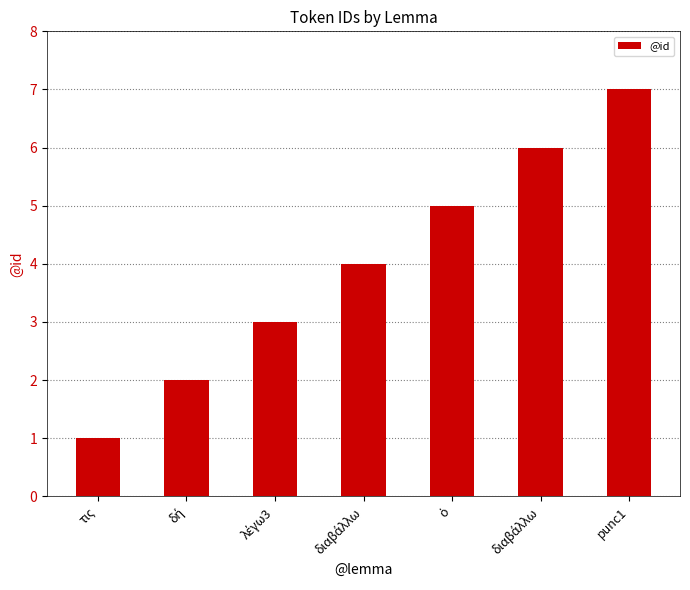

What is the label of the 2nd bar from the left?

δή